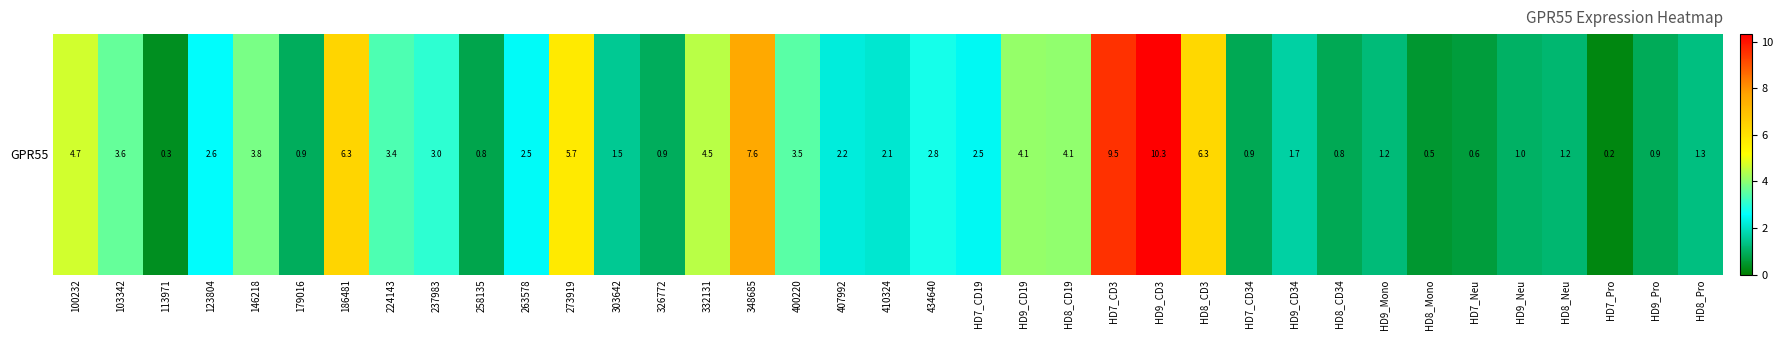

Between 179016 and HD9_CD34, which is larger?

HD9_CD34